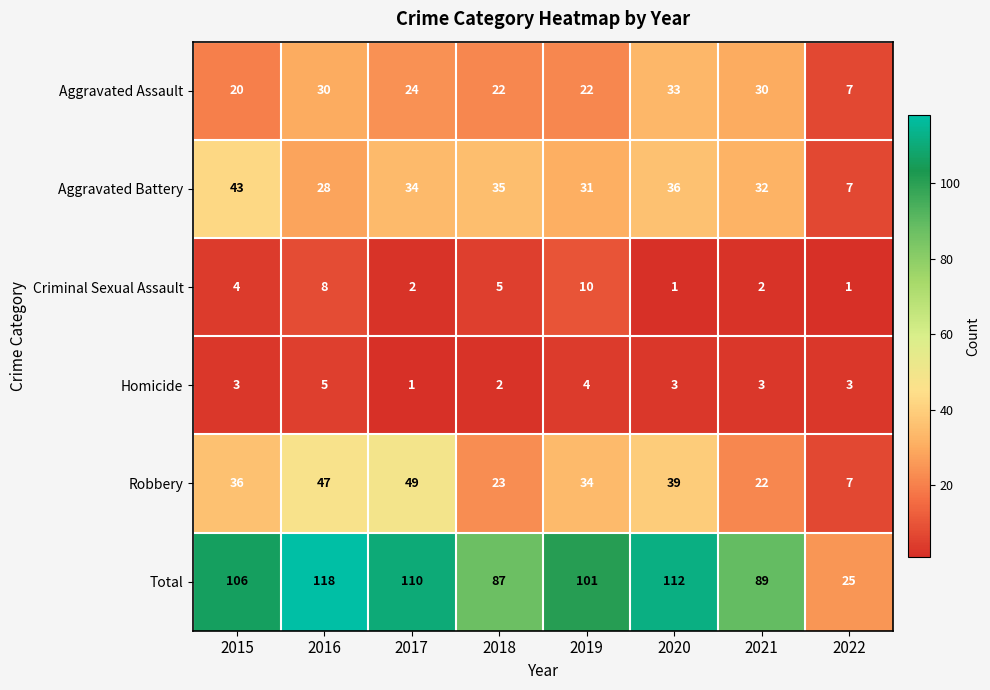

How many values in the Aggravated Battery series are below 34?

4